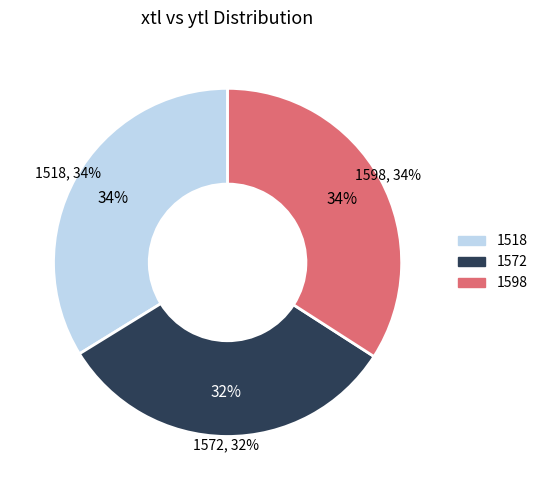

Does 1518 represent more than half of the total?

No